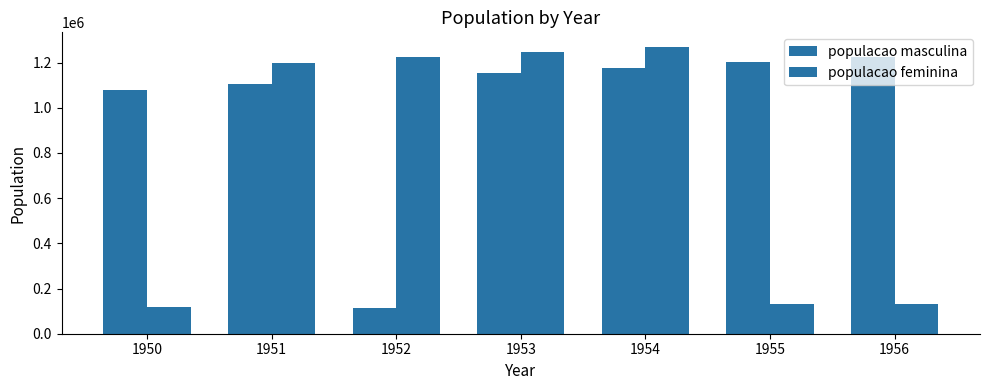

How many bars are there in total?

14